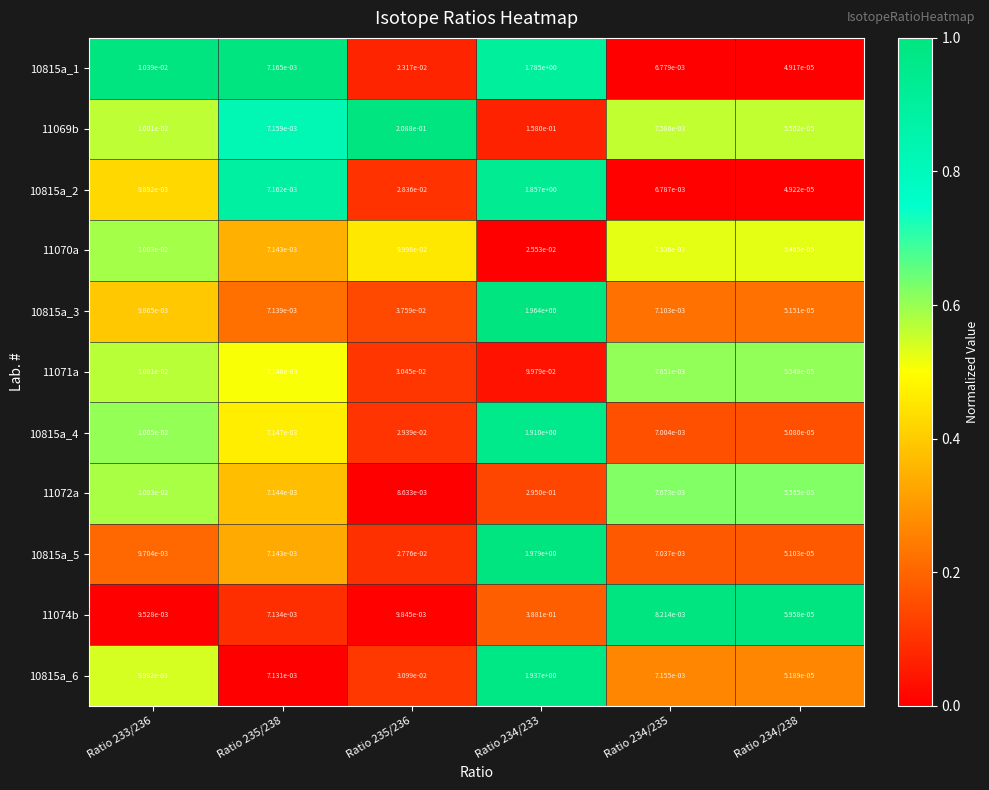

Is the value of 11070a at Ratio 234/238 greater than the value of 10815a_5 at Ratio 234/238?

Yes